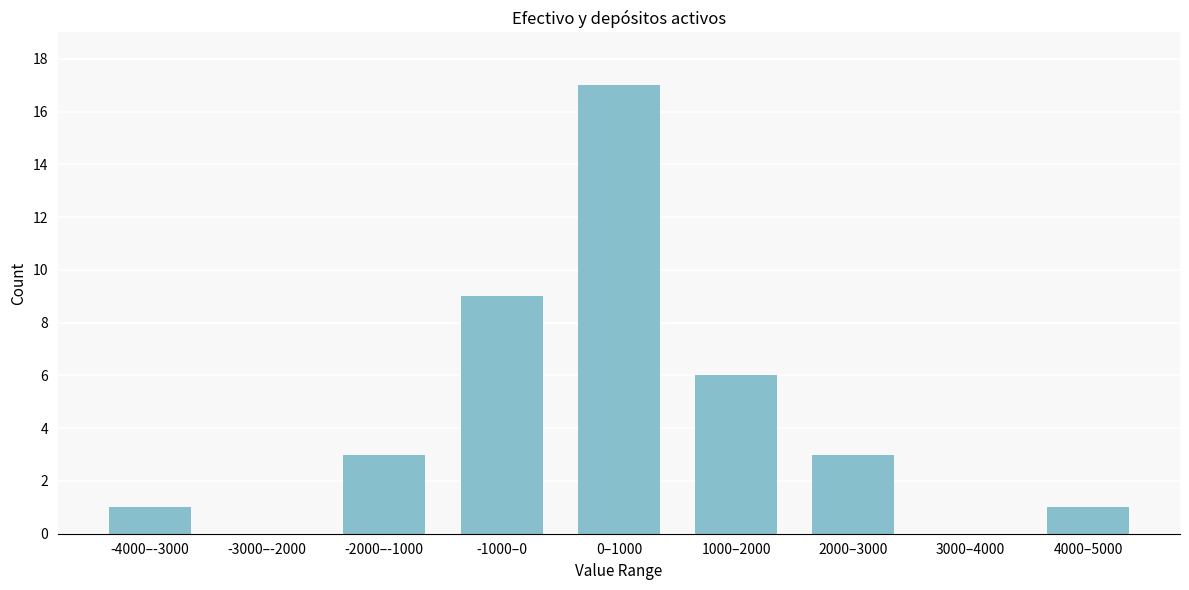

Reading left to right, what are all the values shown in this chart?

-4000–-3000=1	-3000–-2000=0	-2000–-1000=3	-1000–0=9	0–1000=17	1000–2000=6	2000–3000=3	3000–4000=0	4000–5000=1